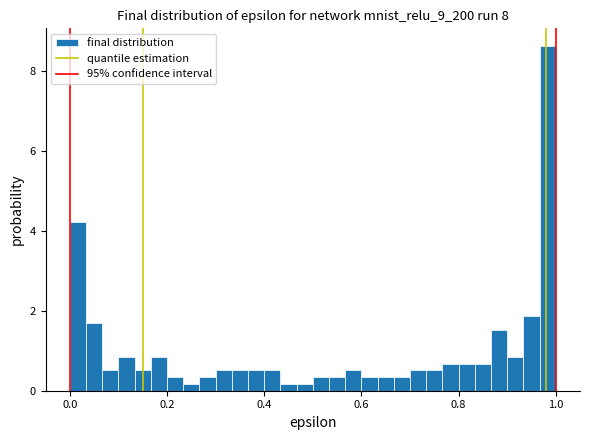

Read against the x-axis, roughly where is the centre of the tallest bar?

0.98